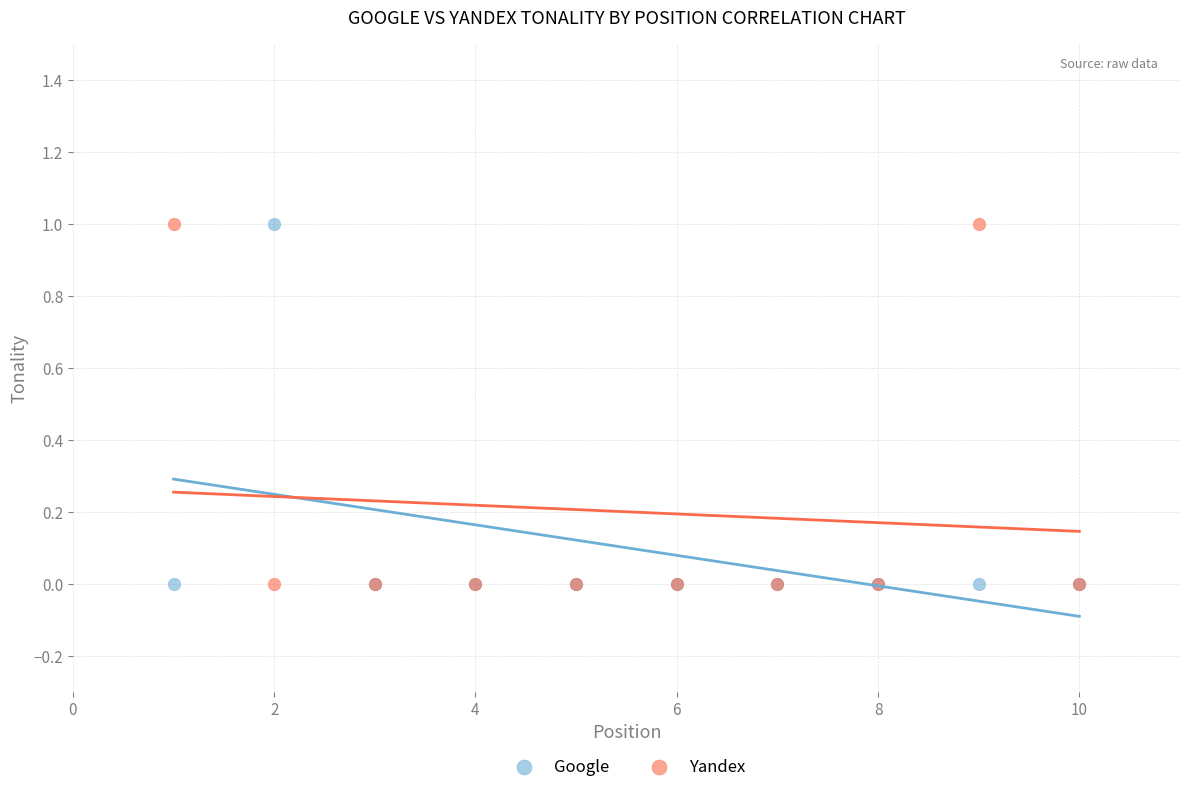

What is the X range (max minus min) for the scatter plot?

9